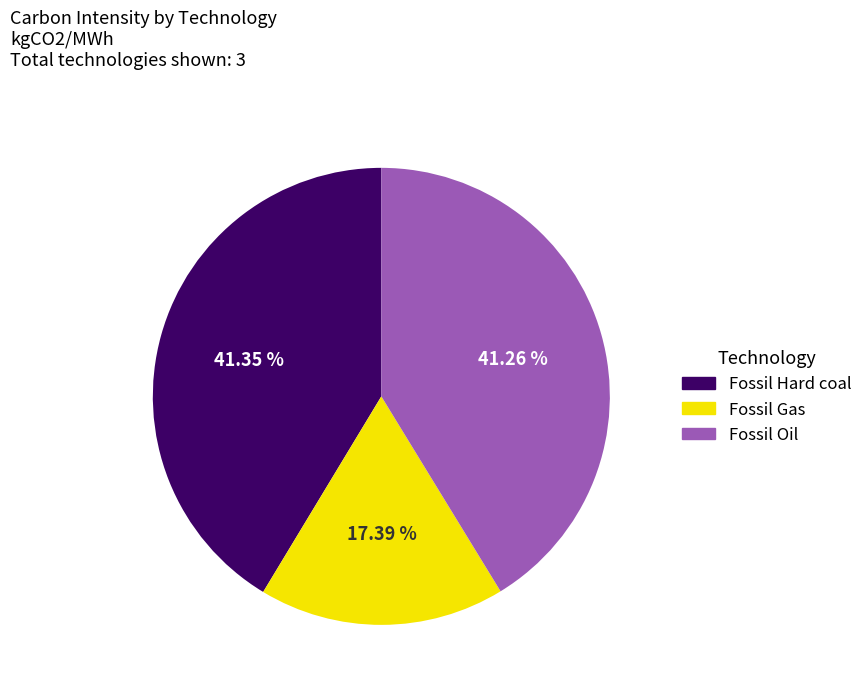

How many segments does this pie chart have?

3